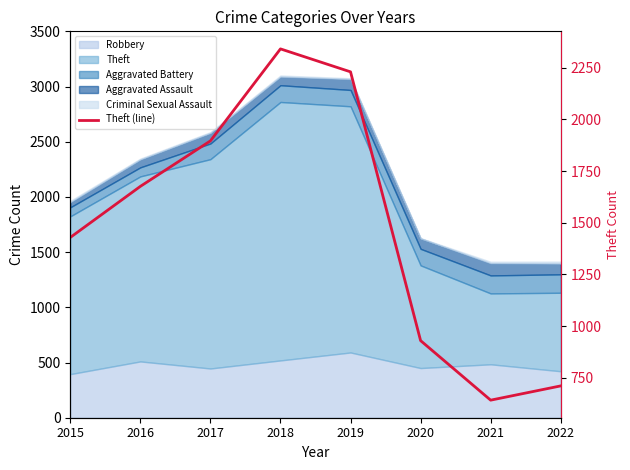

How many data points are less than 1676?

4